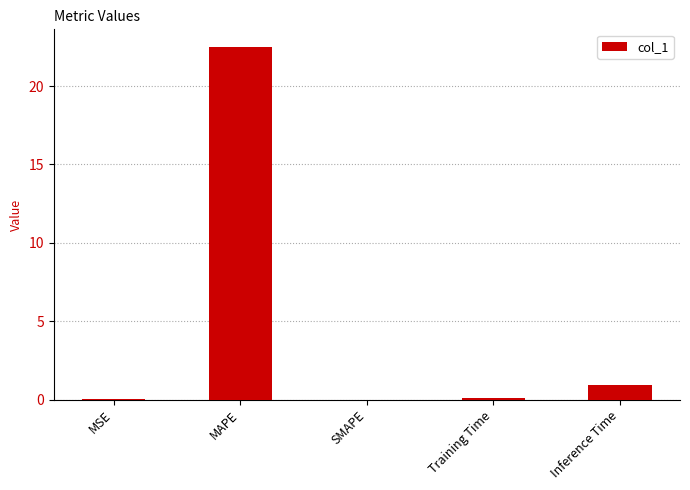

What is the sum of all values?

23.6